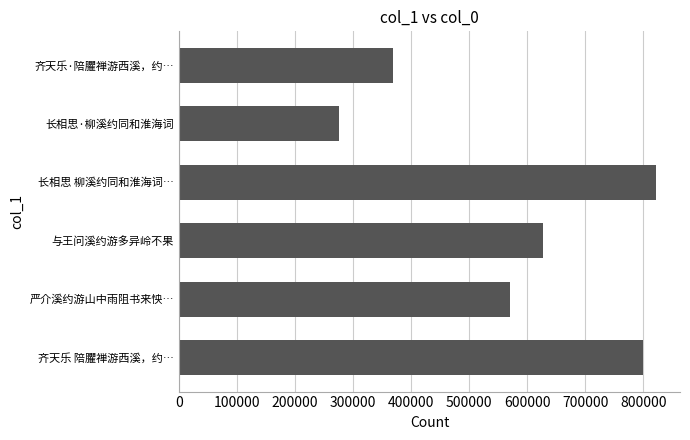

What is the ratio of the value at 齐天乐 陪臞禅游西溪，约… to the value at 长相思 柳溪约同和淮海词…?

1.0